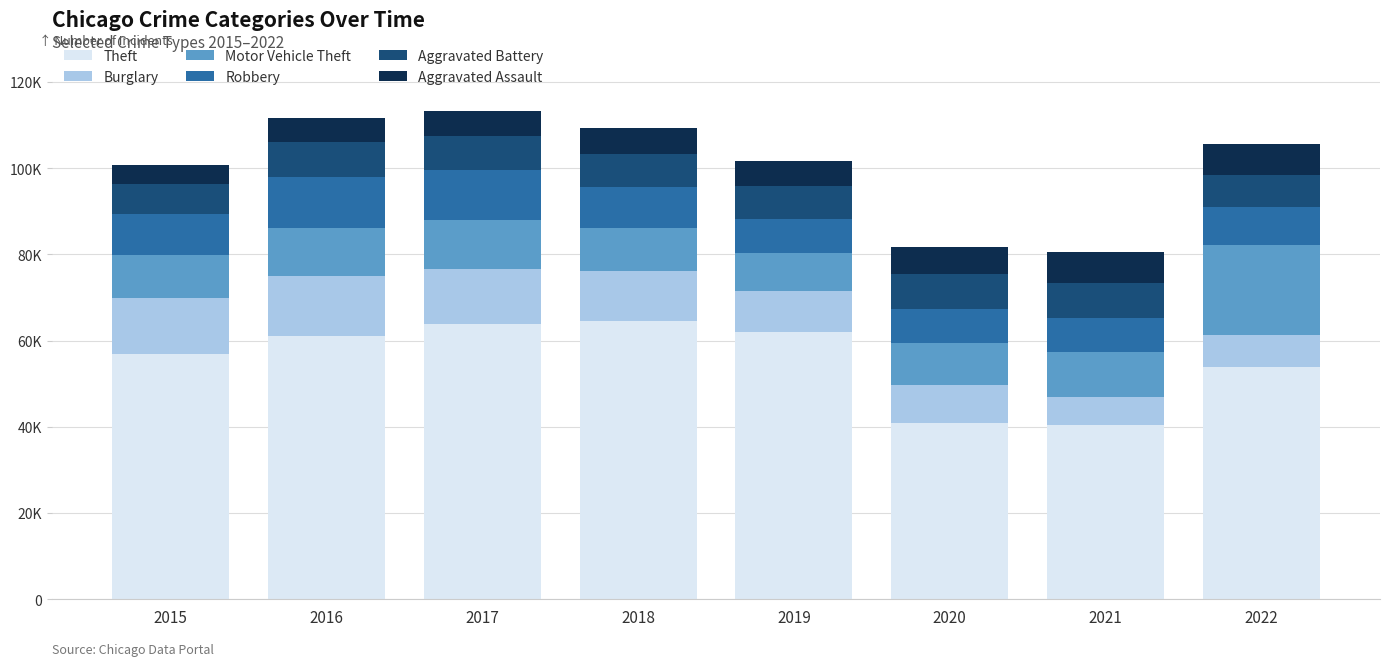

Where does the Aggravated Assault series first go above 5940?

2020